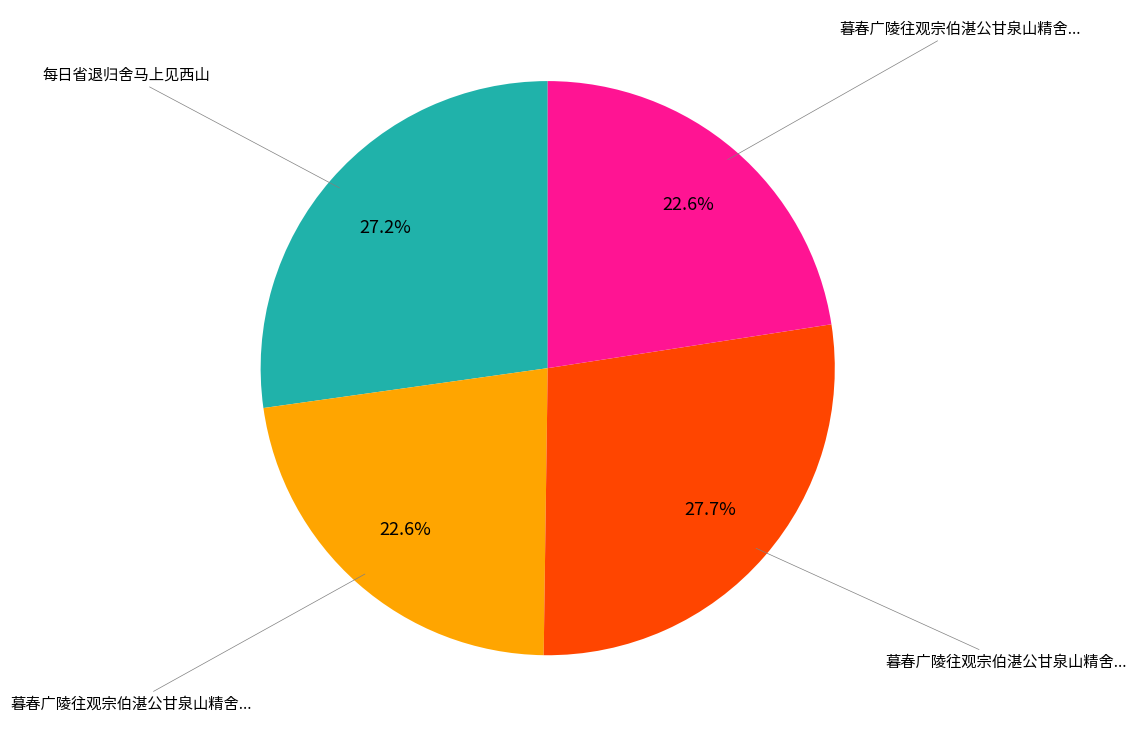

To the nearest percent, what is the average slice percentage?

25%